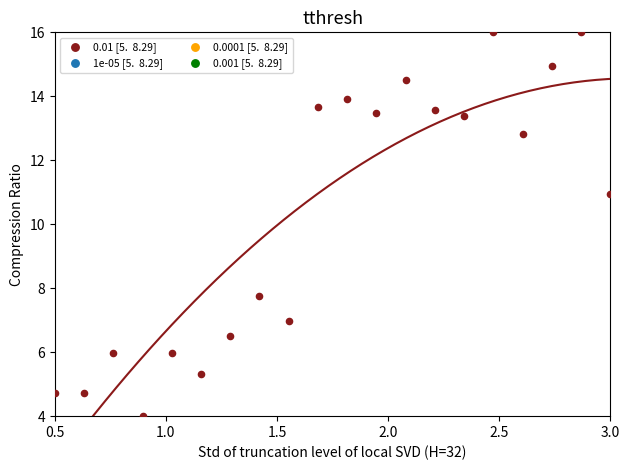

What is the range of Y values (max minus min)?

12.0